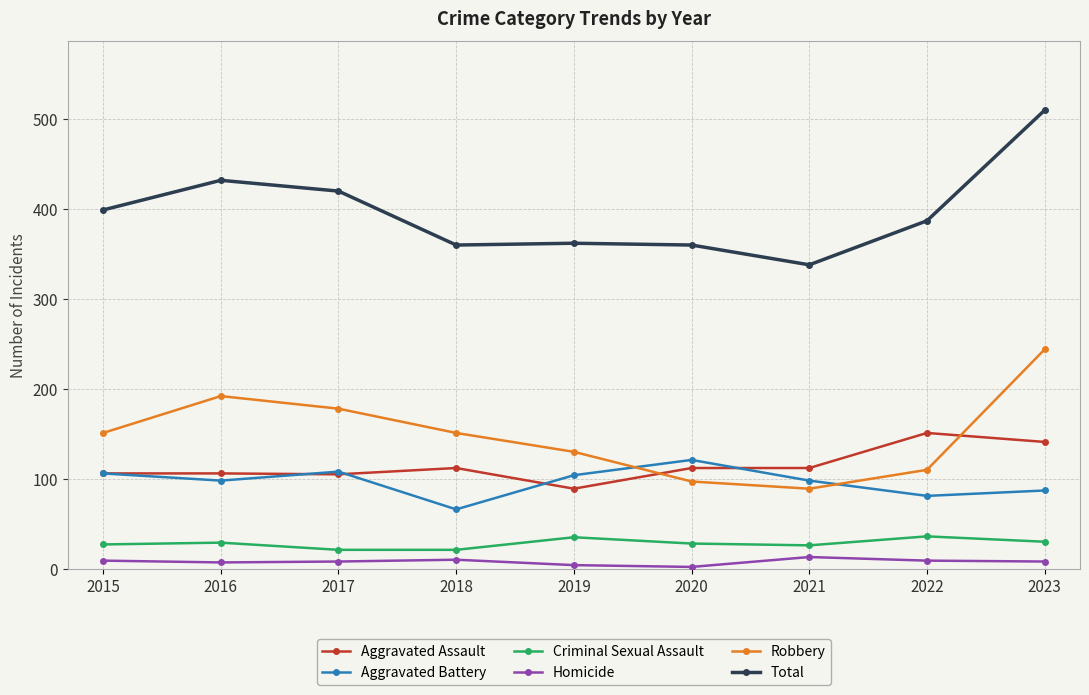

Is the value of Aggravated Battery at 2019 greater than the value of Aggravated Assault at 2020?

No